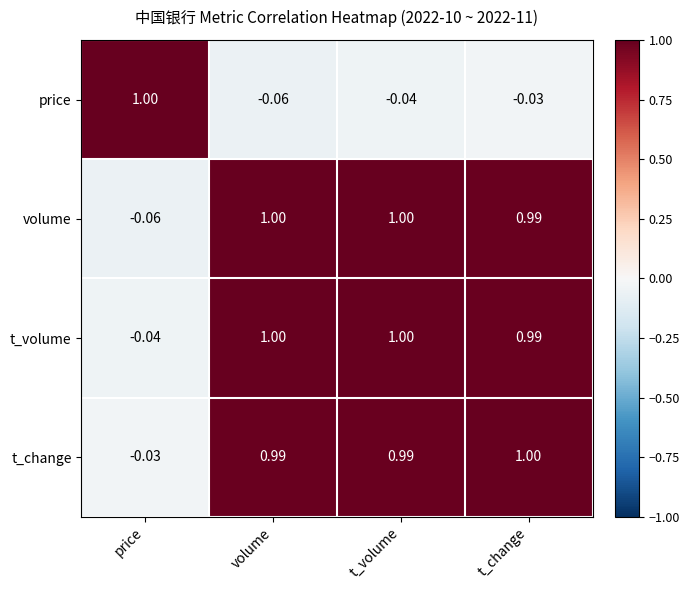

How many data points does each series have?

4